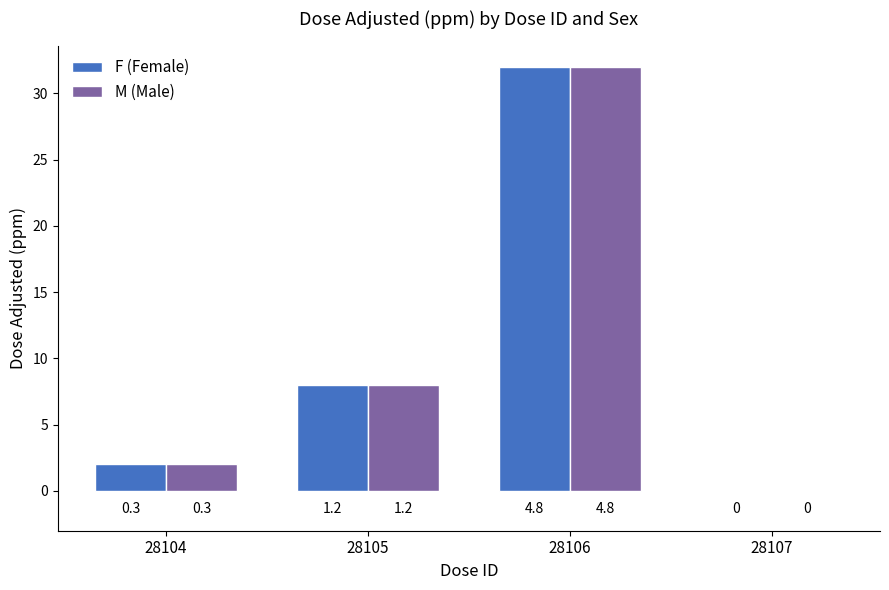

At which category does the chart reach its peak across all series?

28106